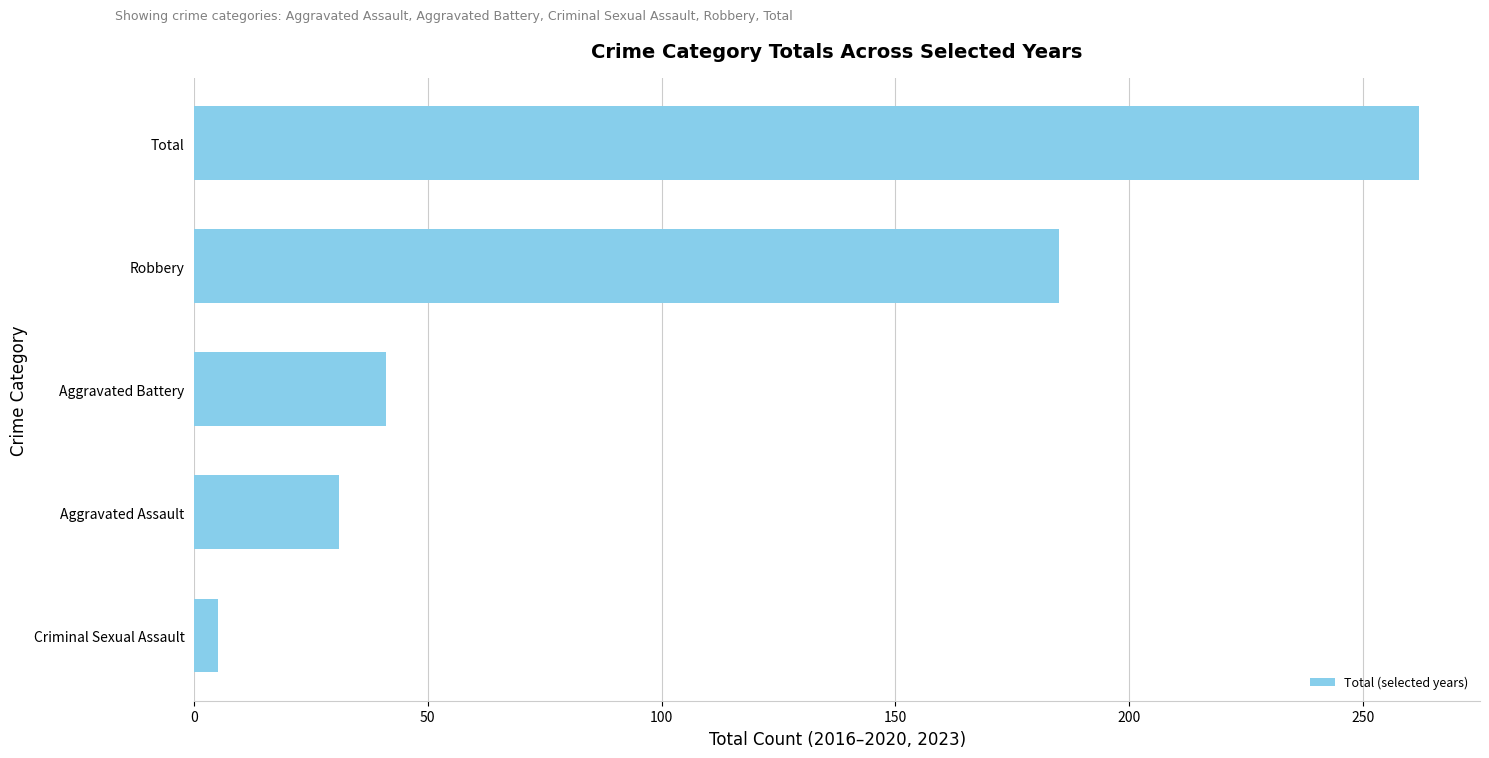

Rank the categories by value from highest to lowest.

Total, Robbery, Aggravated Battery, Aggravated Assault, Criminal Sexual Assault